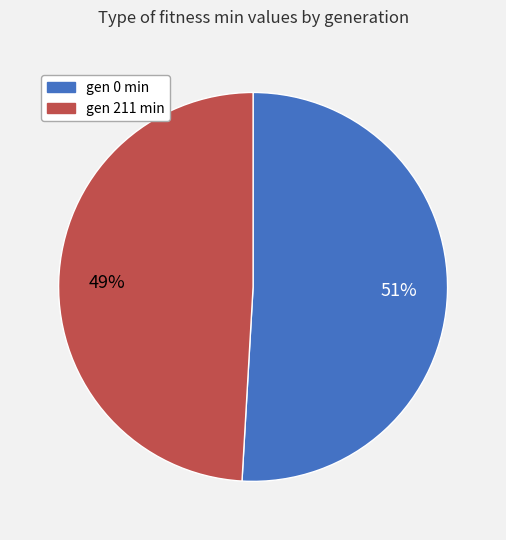

Is it true that gen 211 min is 39% of the pie?

False